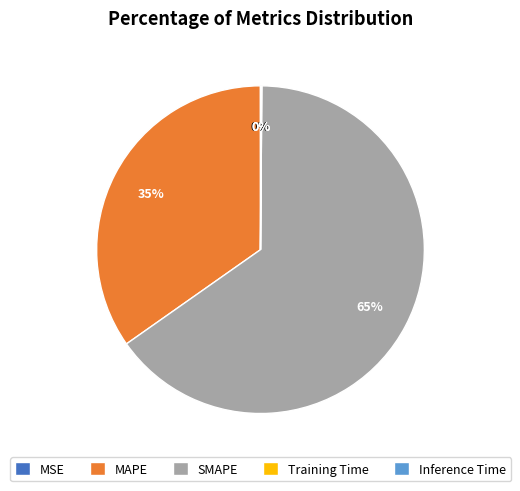

Which slice is the largest?

SMAPE